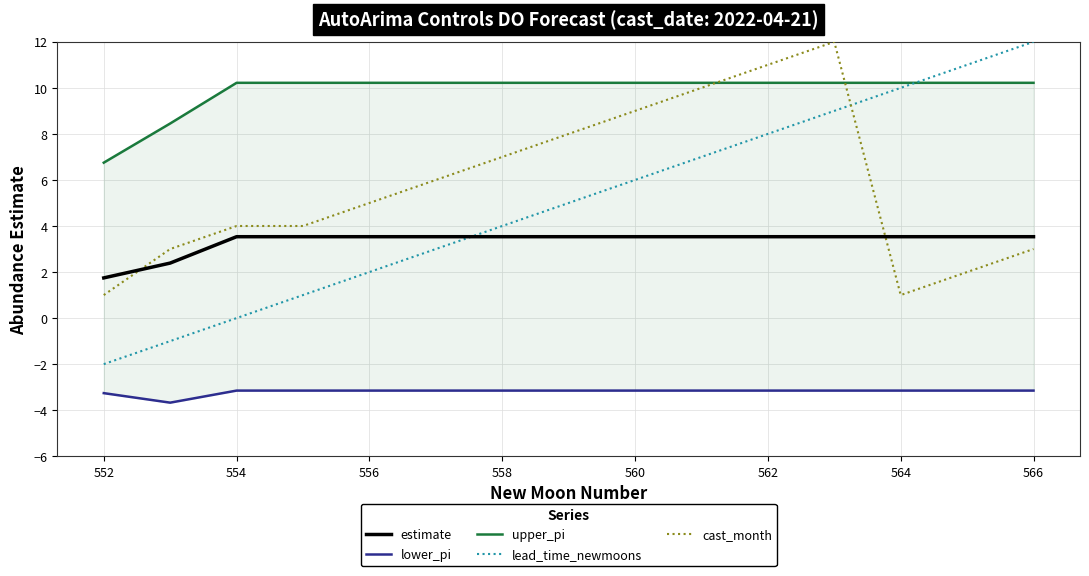

What is the highest value of the lead_time_newmoons series?

12.0